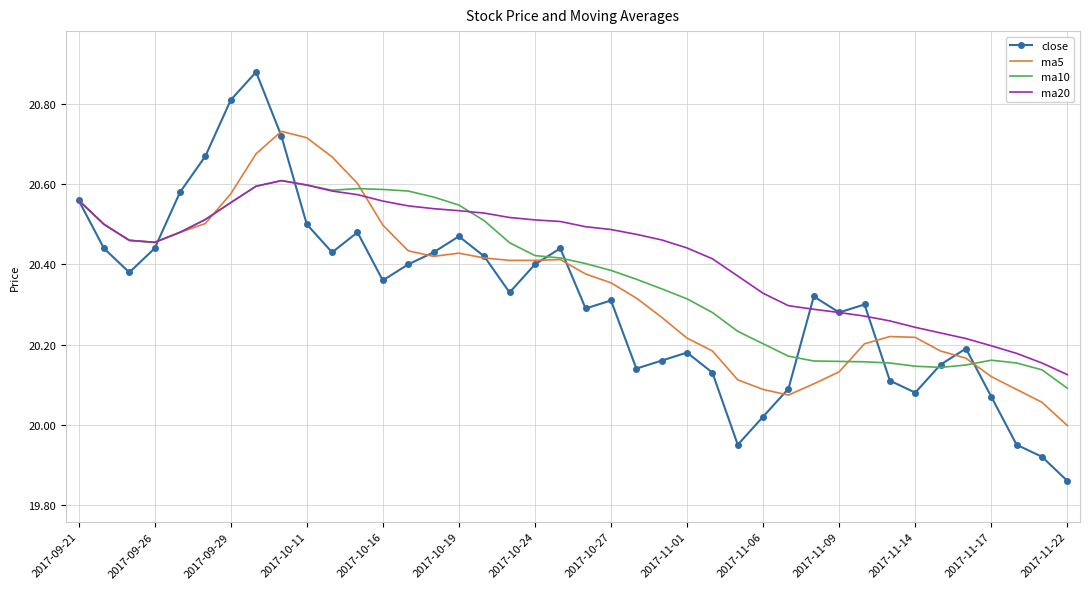

Which series has the widest spread of values?

close